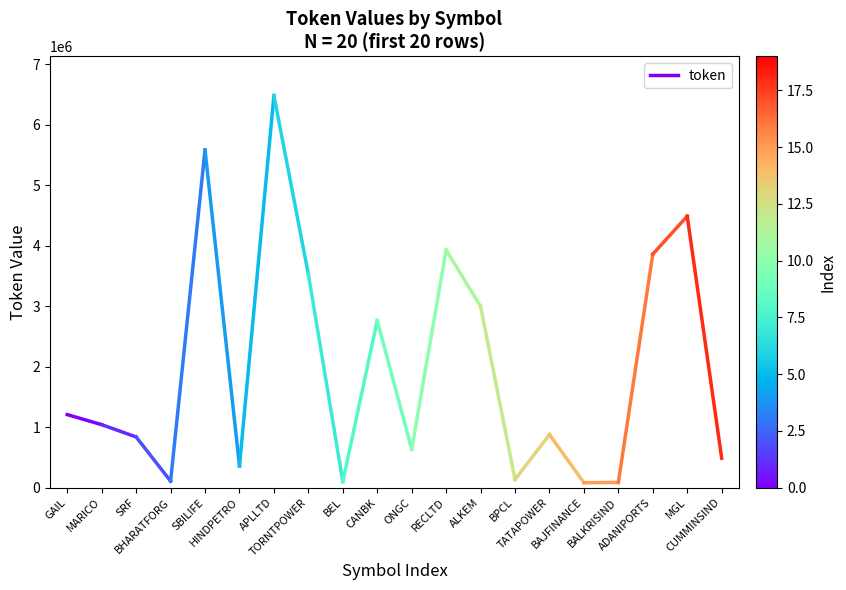

What is the greatest value displayed?

1207553